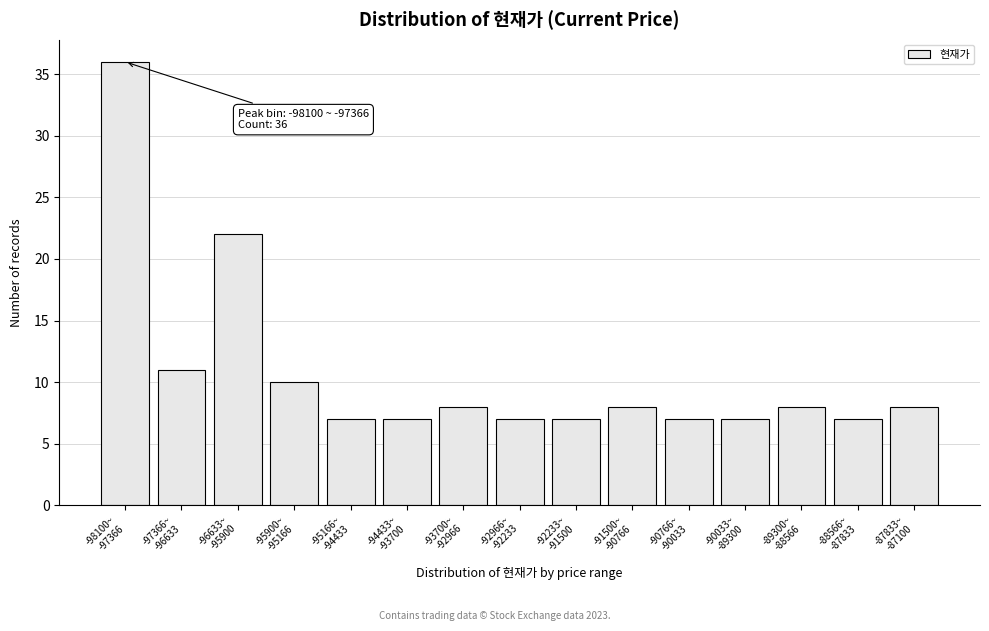

Reading left to right, what are all the values shown in this chart?

36	11	22	10	7	7	8	7	7	8	7	7	8	7	8